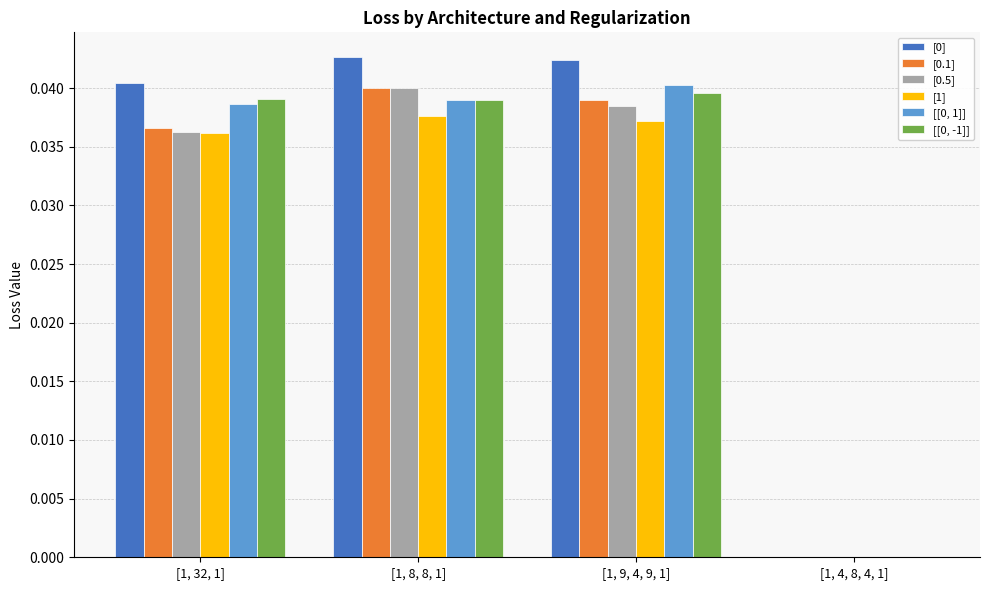

The [[0, -1]] series shows 0.0 at [1, 32, 1]. True or false?

True